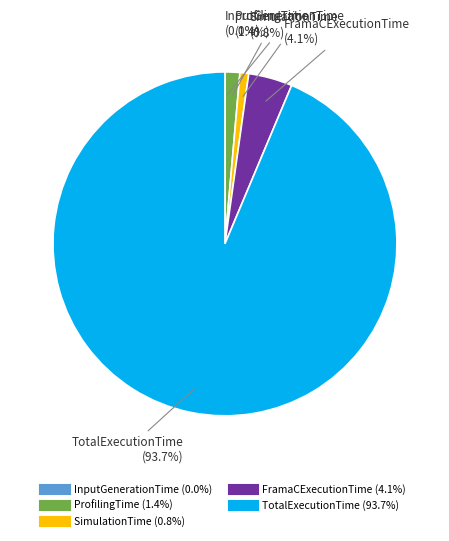

To the nearest percent, what is the average slice percentage?

20%